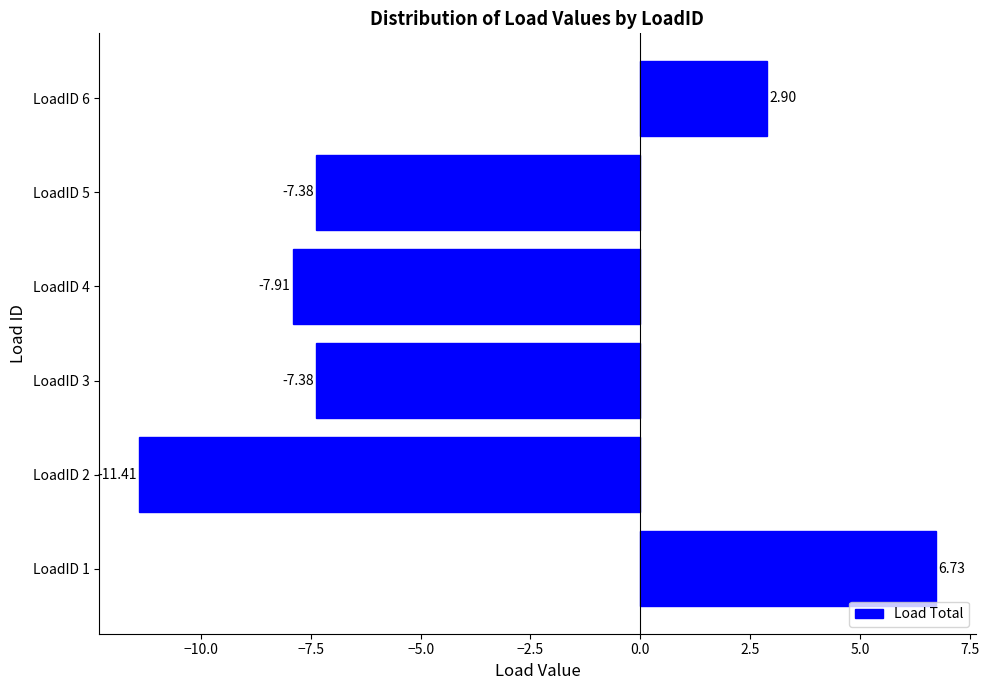

What is the difference between the maximum and second lowest values?

14.6